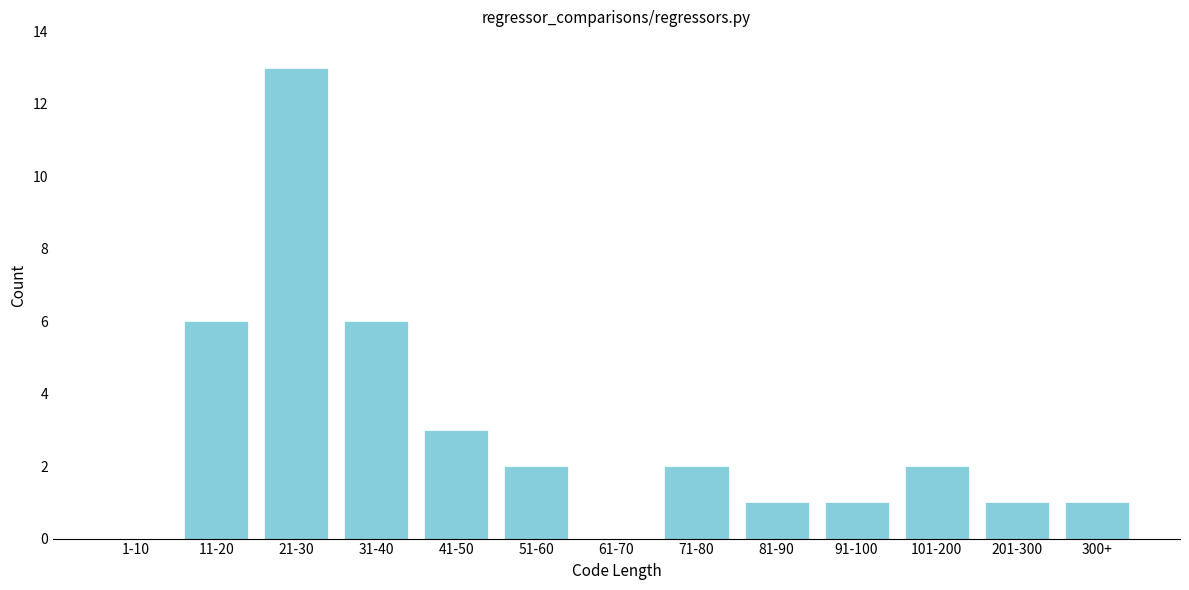

Reading right to left, list all the values displayed in this chart.

300+=1	201-300=1	101-200=2	91-100=1	81-90=1	71-80=2	61-70=0	51-60=2	41-50=3	31-40=6	21-30=13	11-20=6	1-10=0